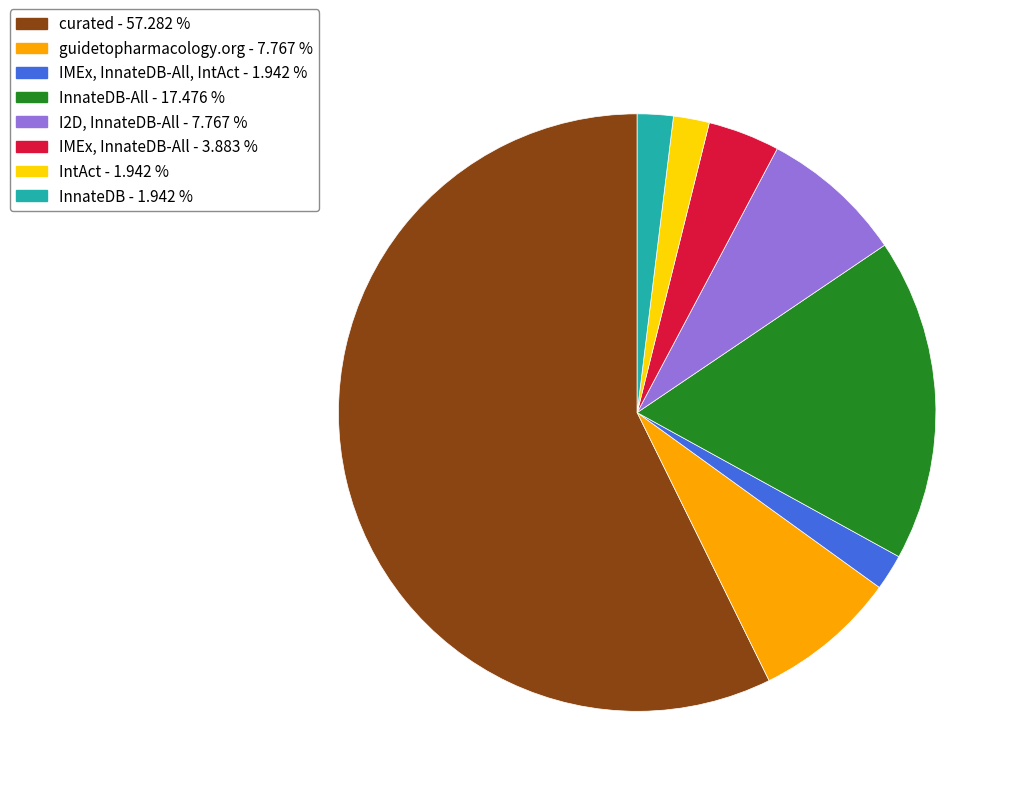

Is there any slice that represents more than half of the pie?

Yes